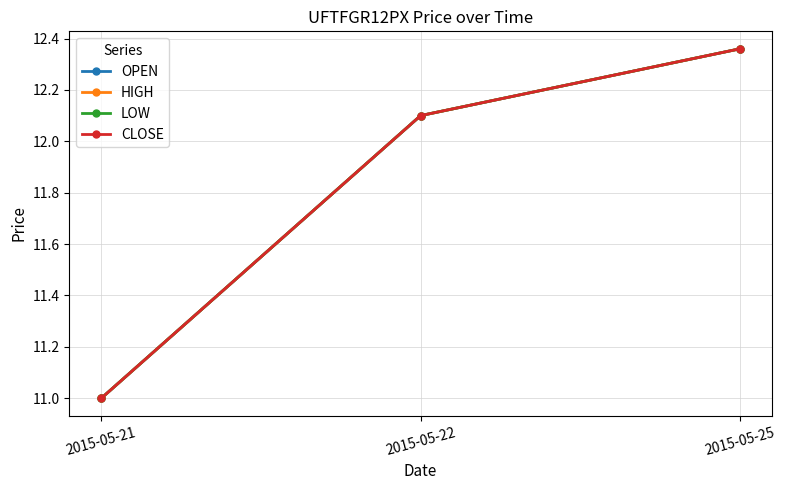

Does the chart have visible grid lines?

Yes